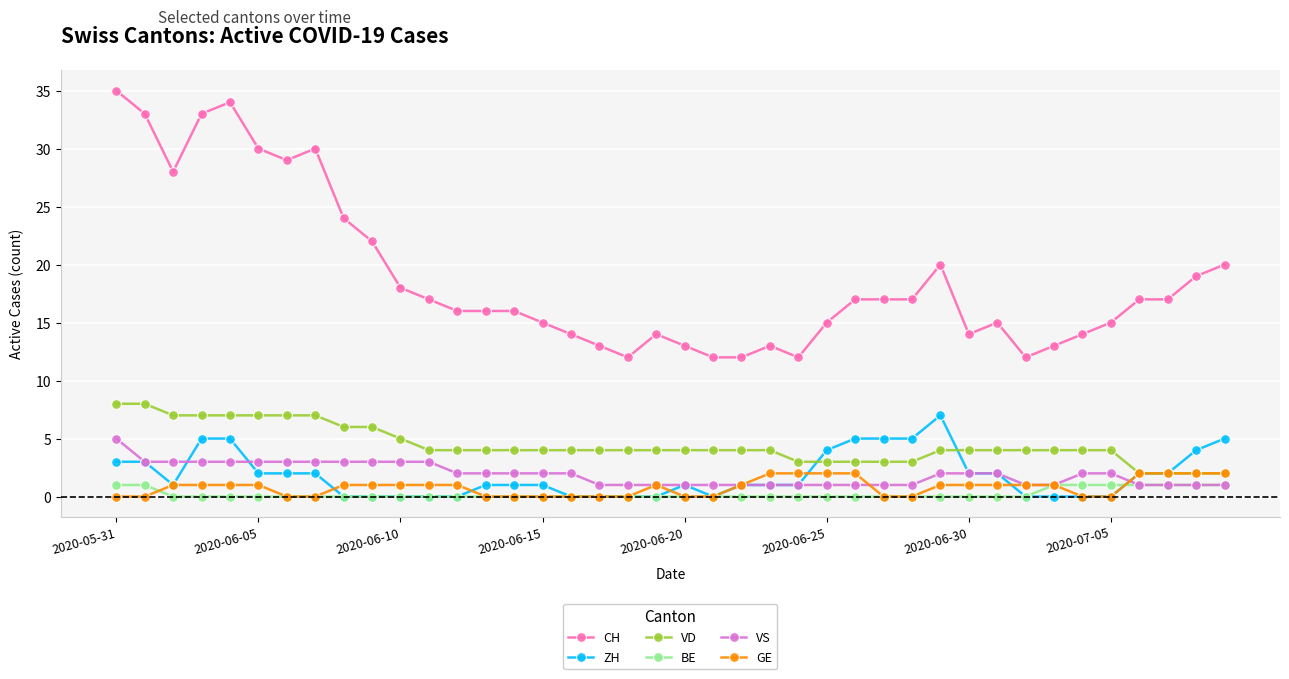

Which series has the largest total across all categories?

CH